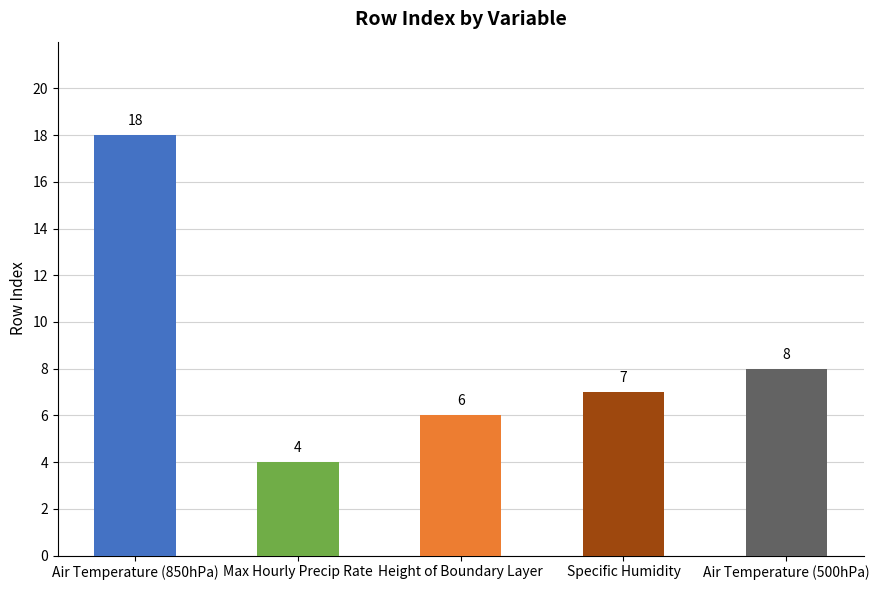

Approximately how many times larger is the value at Specific Humidity compared to Air Temperature (850hPa)?

0.4